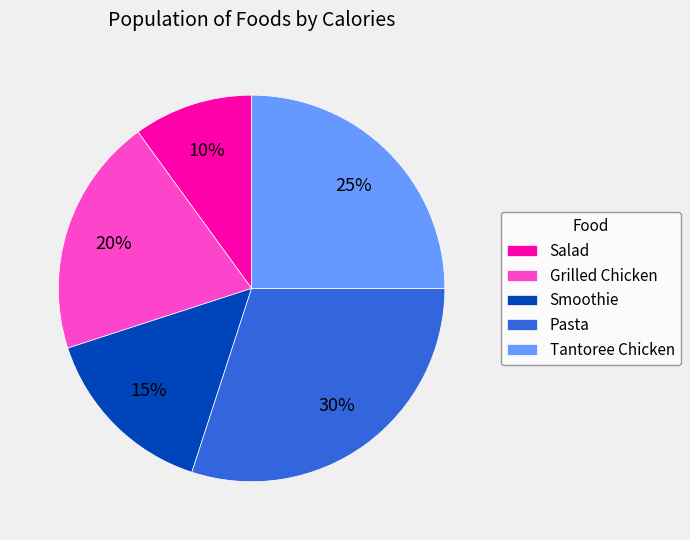

Is the sum of Salad and Grilled Chicken greater than half?

No